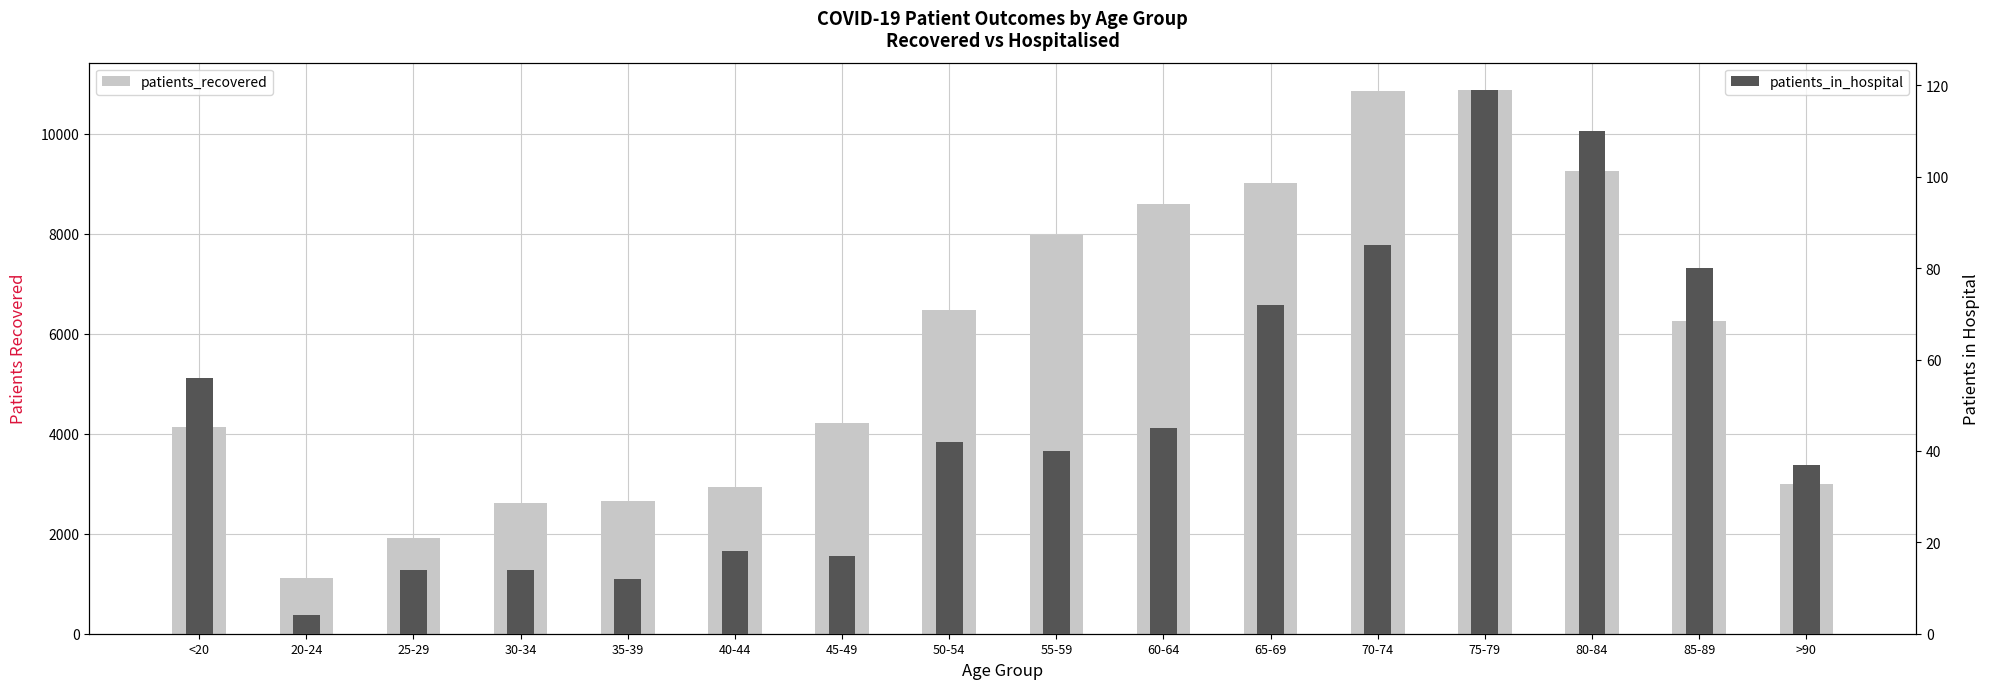

Which category has the highest value across all series?

75-79